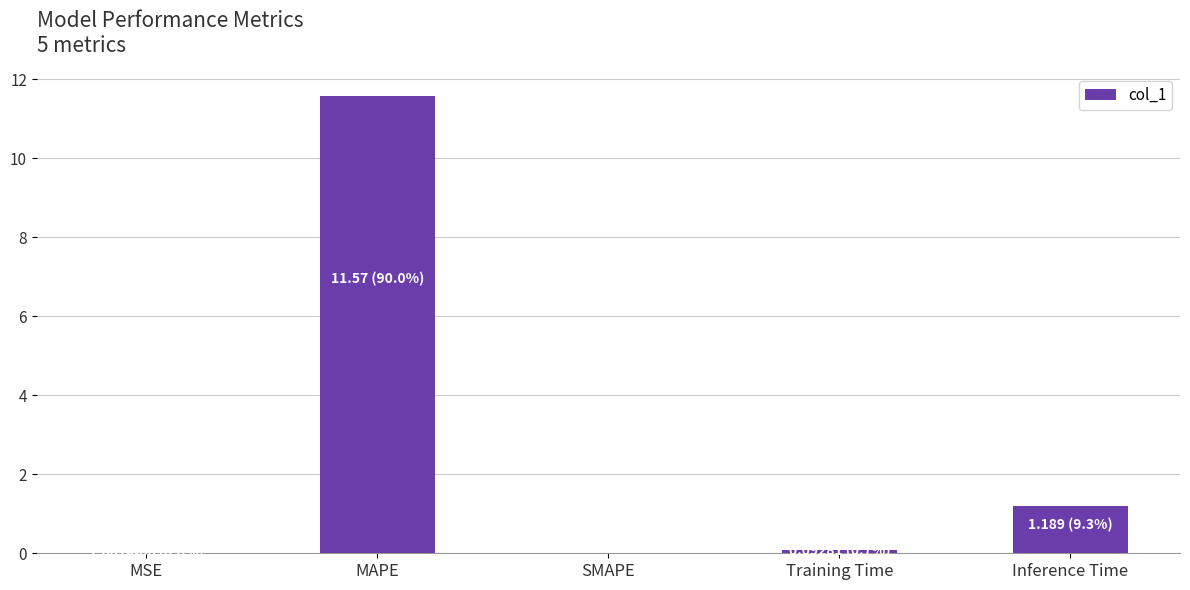

Is it true that the value at SMAPE is 0.0?

True